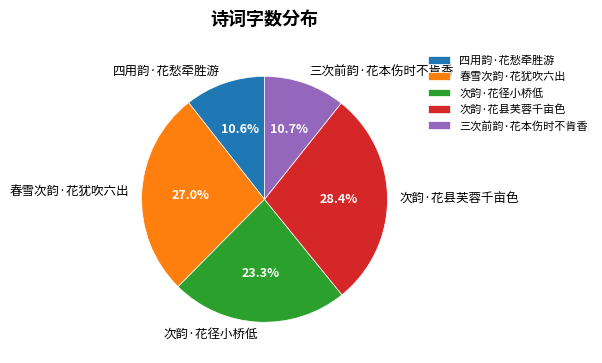

How many segments does this pie chart have?

5